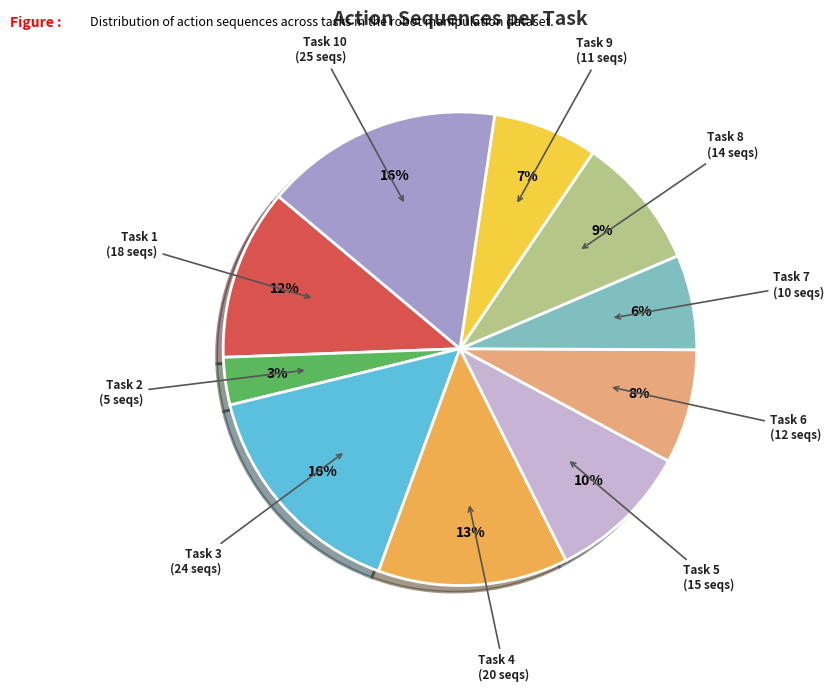

Combined, do Task 10 and Task 7 account for over 50%?

No